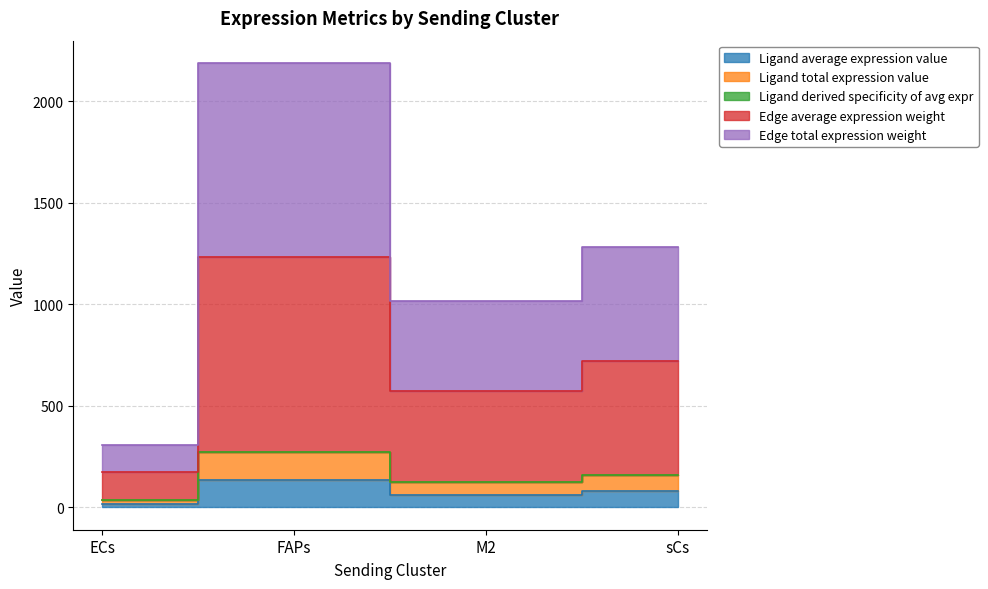

True or false: Edge average expression weight has a value of 173.6 at ECs.

True